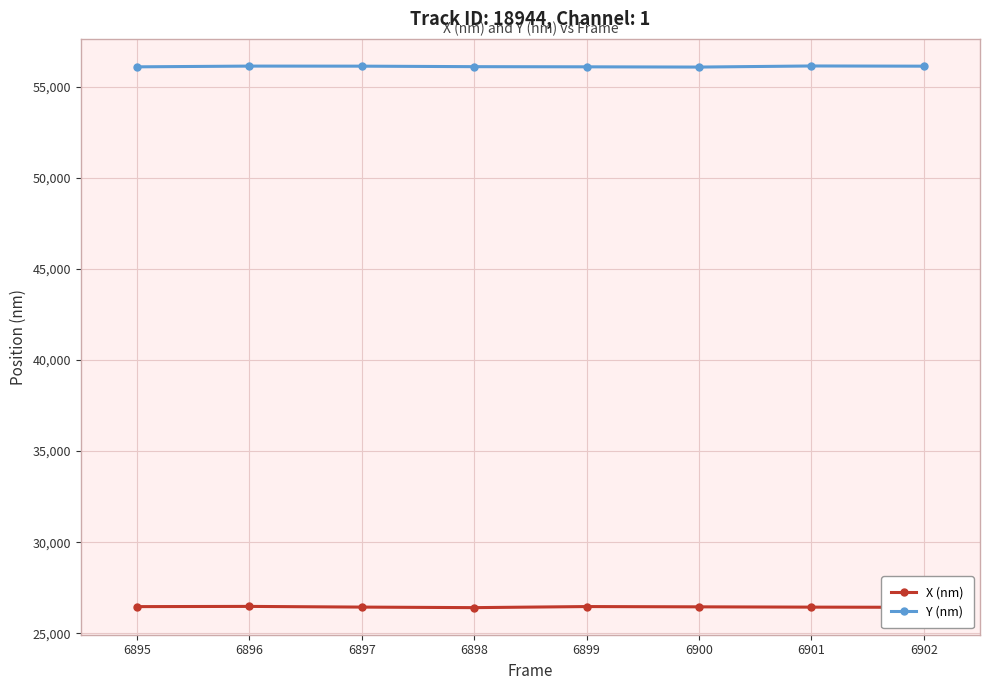

The value of X (nm) at 6898 is 26406.5. True or false?

True